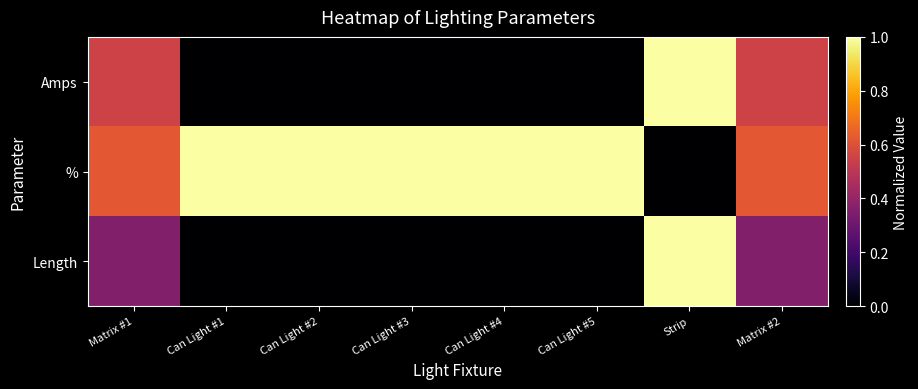

What is the difference between the highest and lowest values at Can Light #1?

1.0